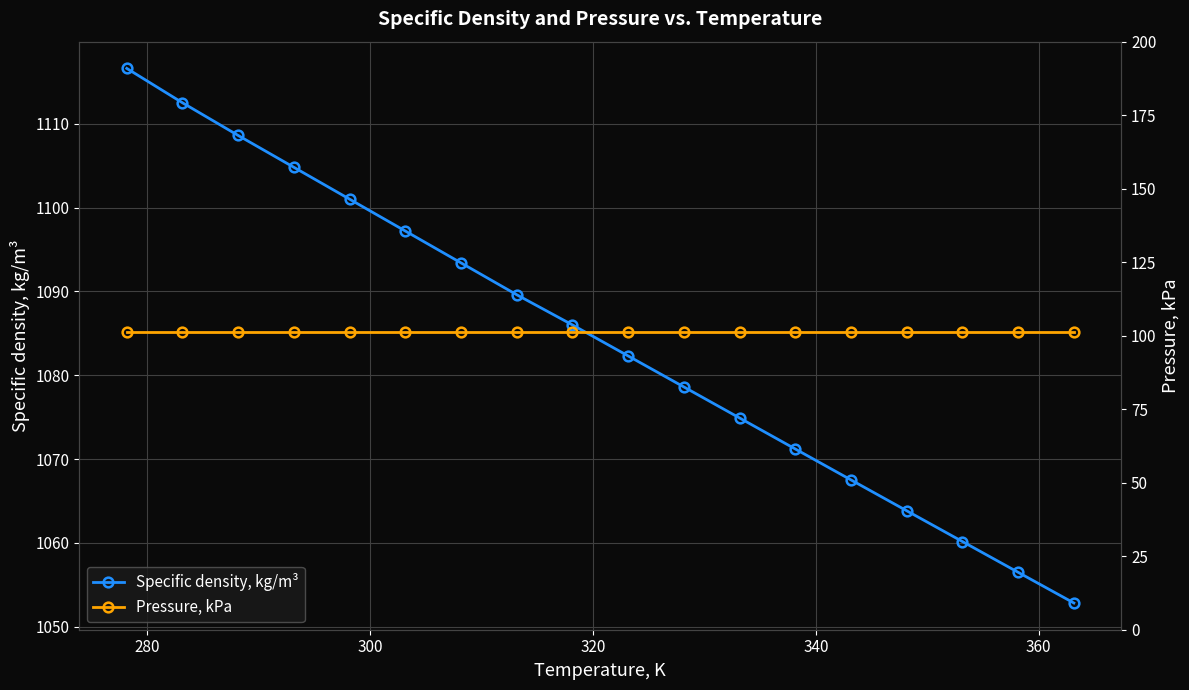

What is the value of the Specific density, kg/m³ point at the 3rd from the left?

1108.6